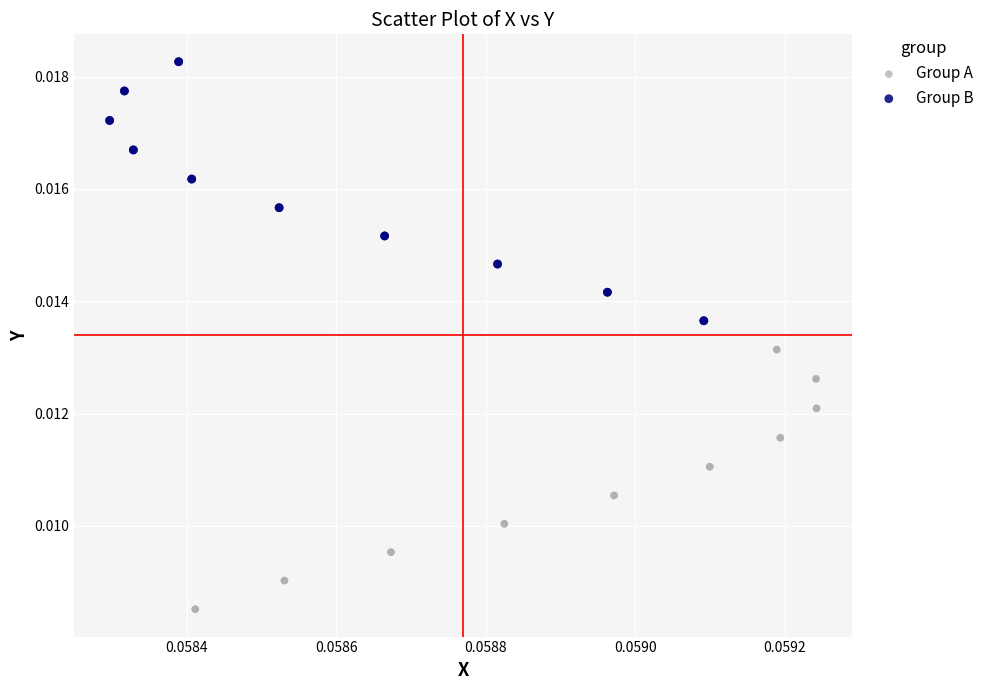

Which series has the largest Y range (max minus min)?

Group A